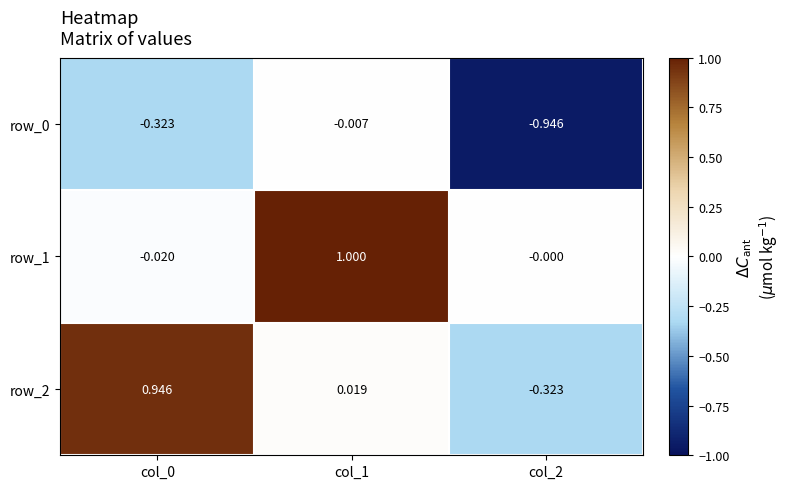

What is the average value of the row_1 series?

0.3